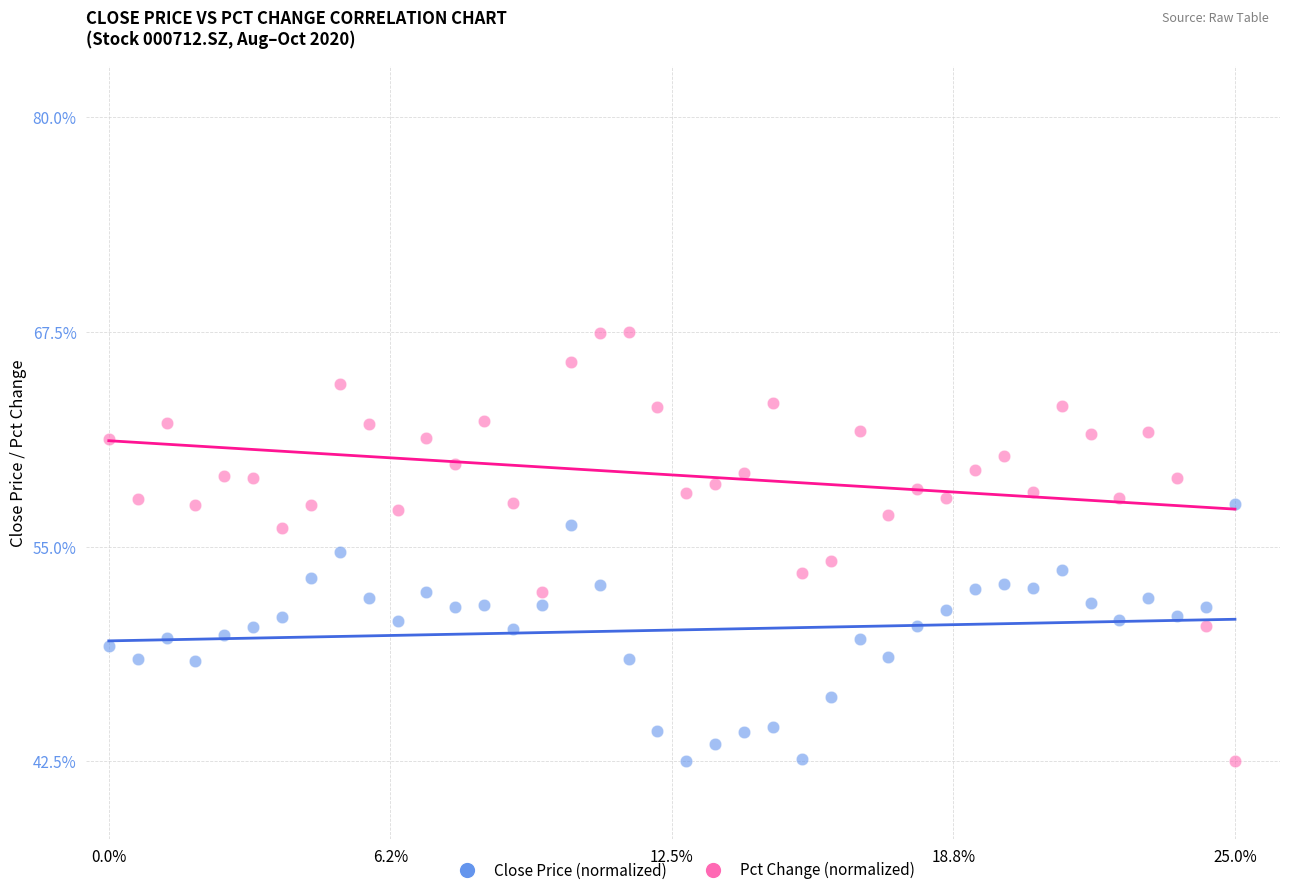

What are all the series names shown in the legend?

Close Price (normalized), Pct Change (normalized)